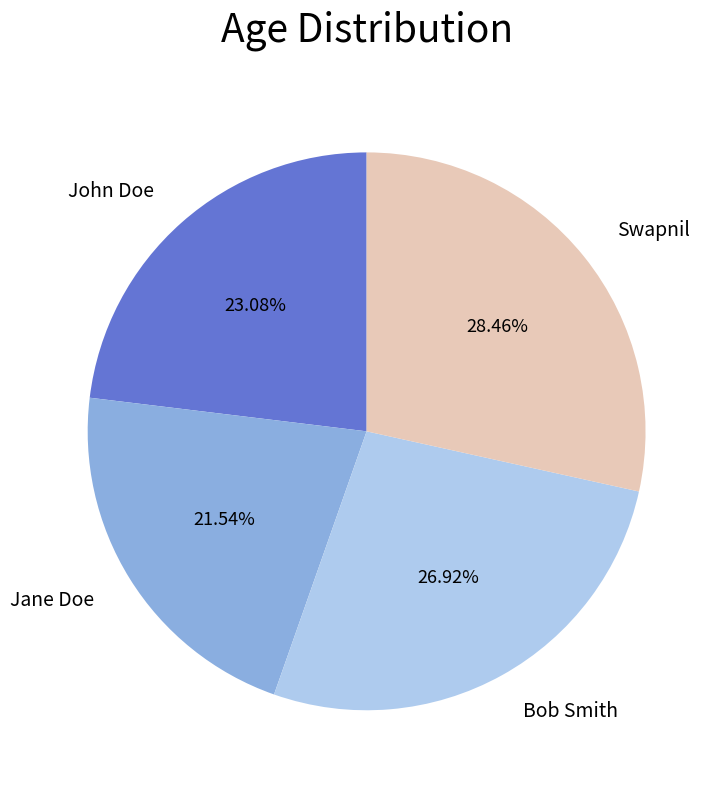

To the nearest percent, what is the difference between the largest and smallest slice percentages?

7%